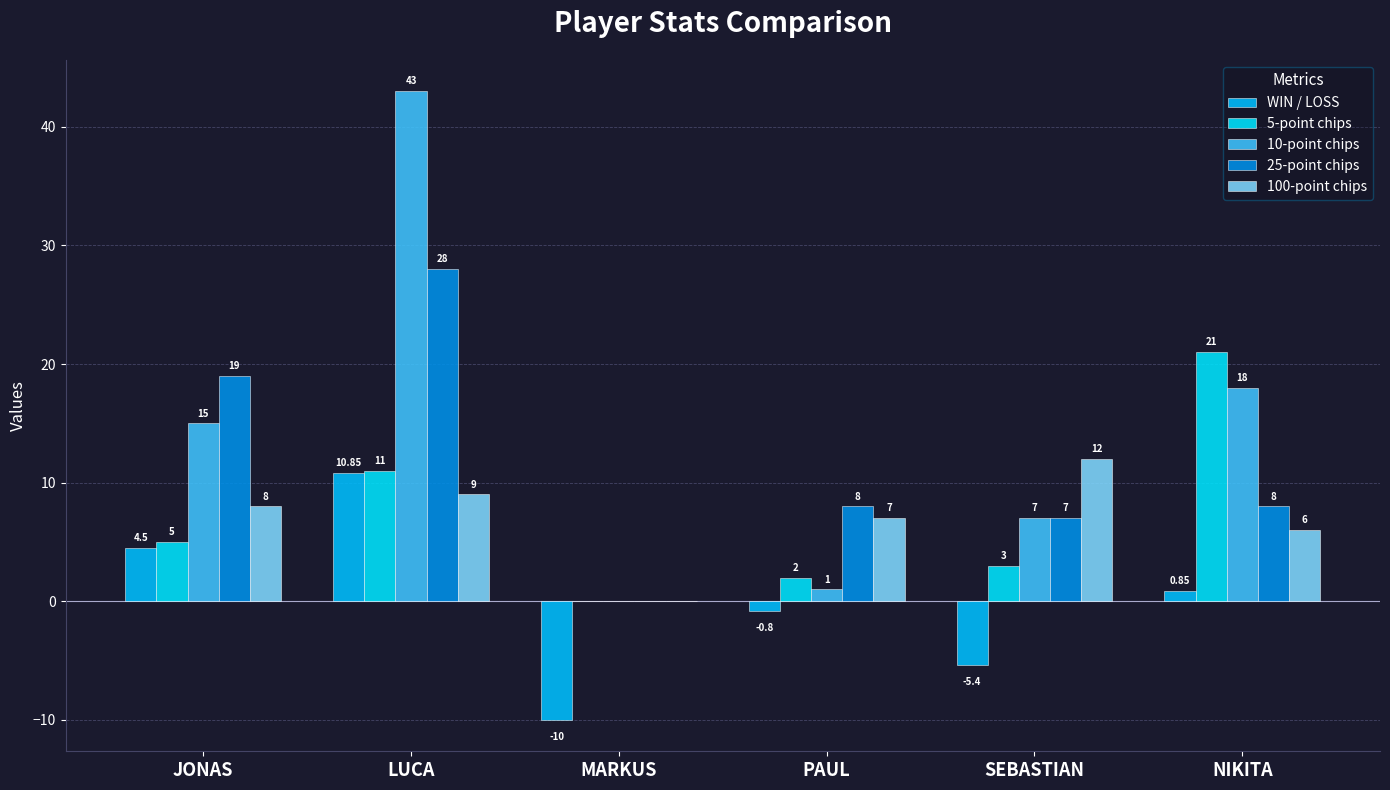

Reading left to right, list all the values displayed in this chart.

WIN / LOSS: JONAS=4.5	LUCA=10.8	MARKUS=-10.0	PAUL=-0.8	SEBASTIAN=-5.4	NIKITA=0.8
5-point chips: JONAS=5.0	LUCA=11.0	MARKUS=0.0	PAUL=2.0	SEBASTIAN=3.0	NIKITA=21.0
10-point chips: JONAS=15.0	LUCA=43.0	MARKUS=0.0	PAUL=1.0	SEBASTIAN=7.0	NIKITA=18.0
25-point chips: JONAS=19.0	LUCA=28.0	MARKUS=0.0	PAUL=8.0	SEBASTIAN=7.0	NIKITA=8.0
100-point chips: JONAS=8.0	LUCA=9.0	MARKUS=0.0	PAUL=7.0	SEBASTIAN=12.0	NIKITA=6.0